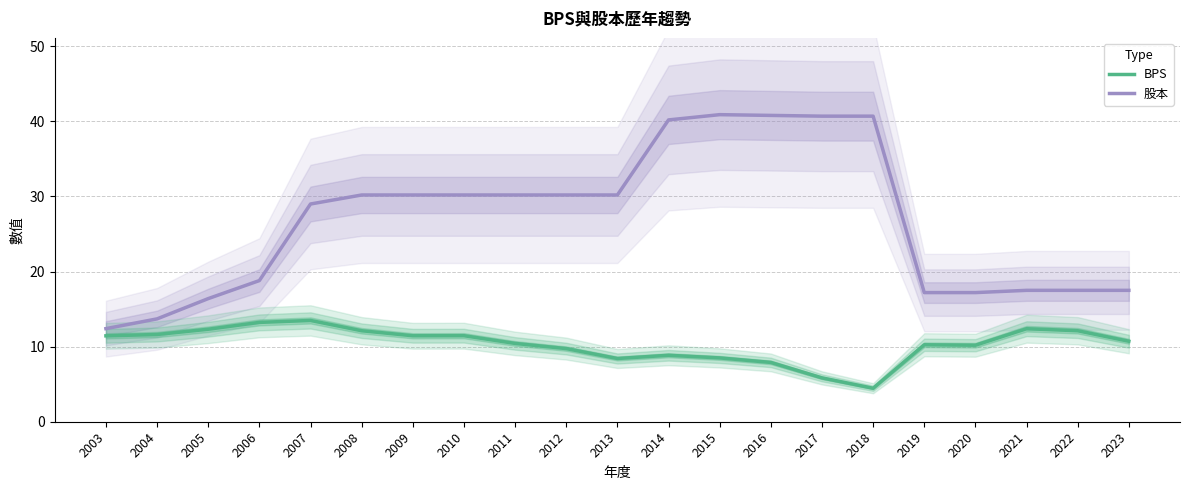

Which series has the largest total across all categories?

股本